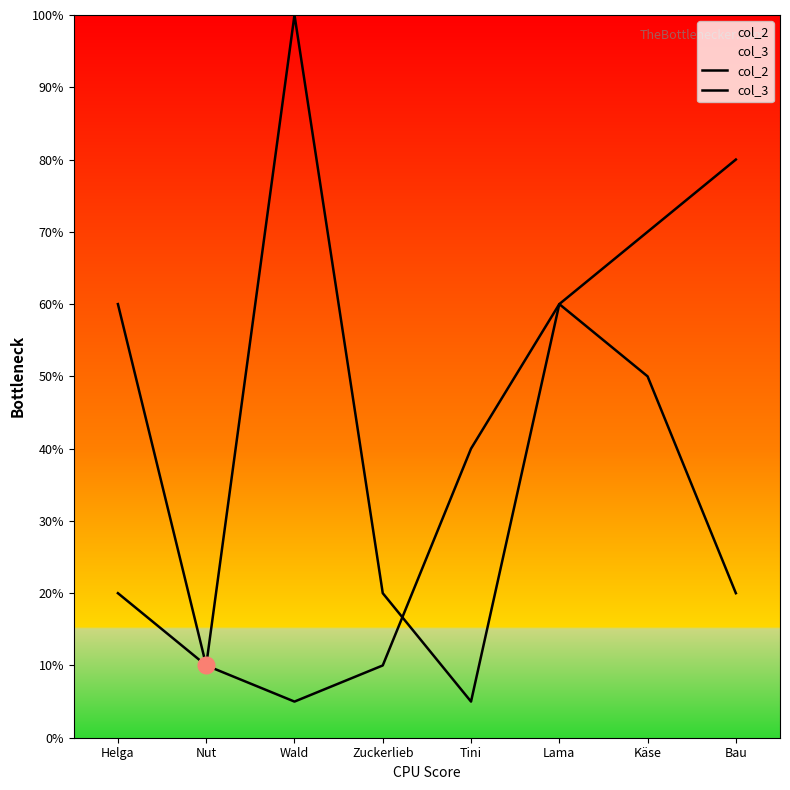

What is the average value of the col_2 series?

27